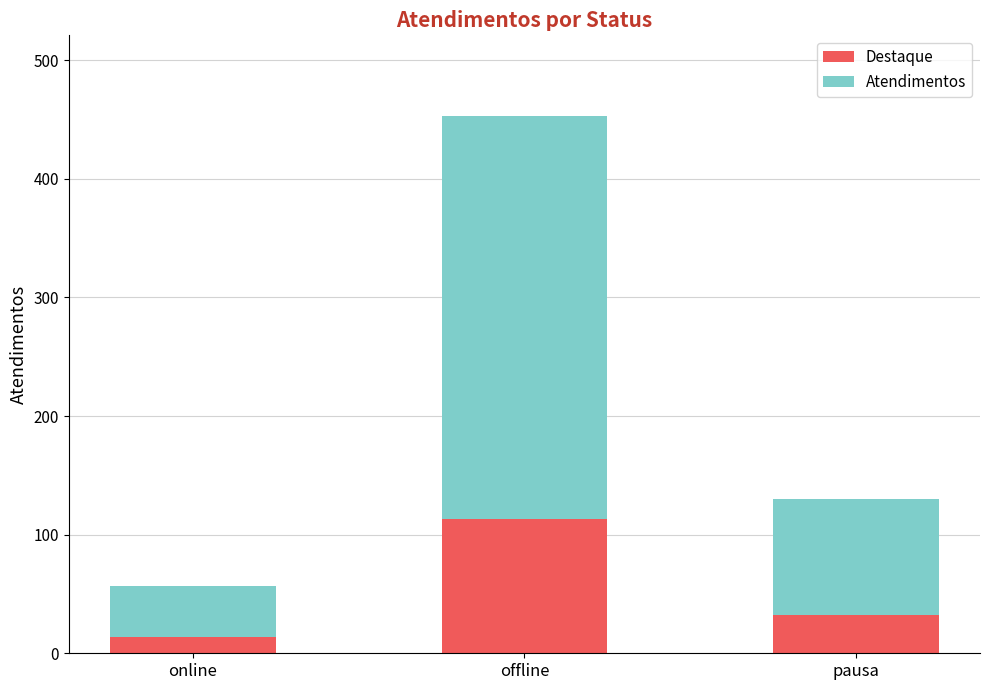

At which category is the sum across all series the highest?

offline